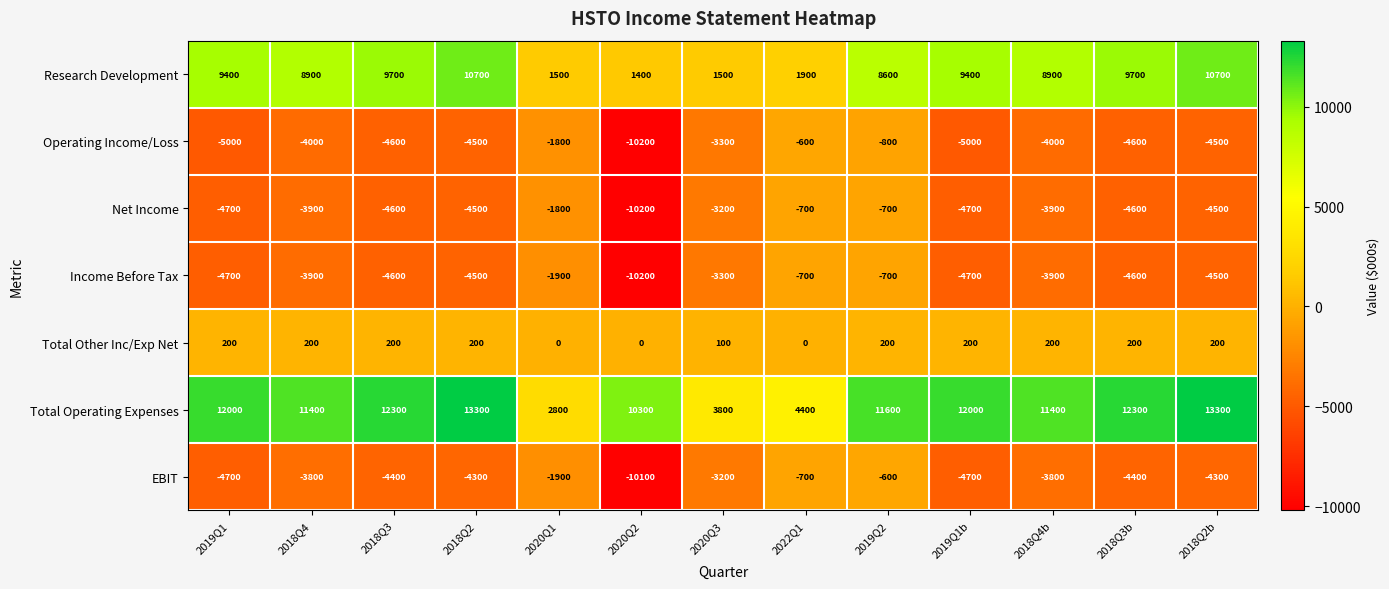

Which category has the highest value in the Operating Income/Loss series?

2022Q1